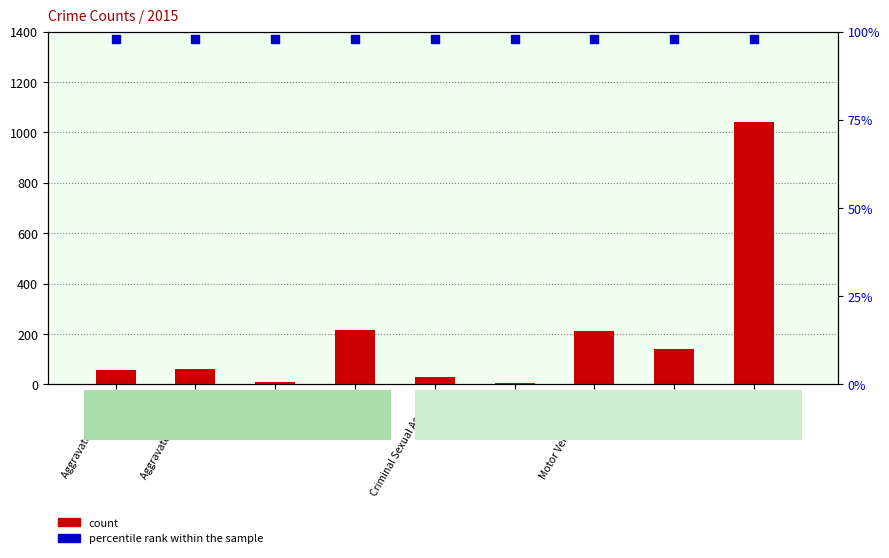

At which category is the sum across all series the highest?

Theft